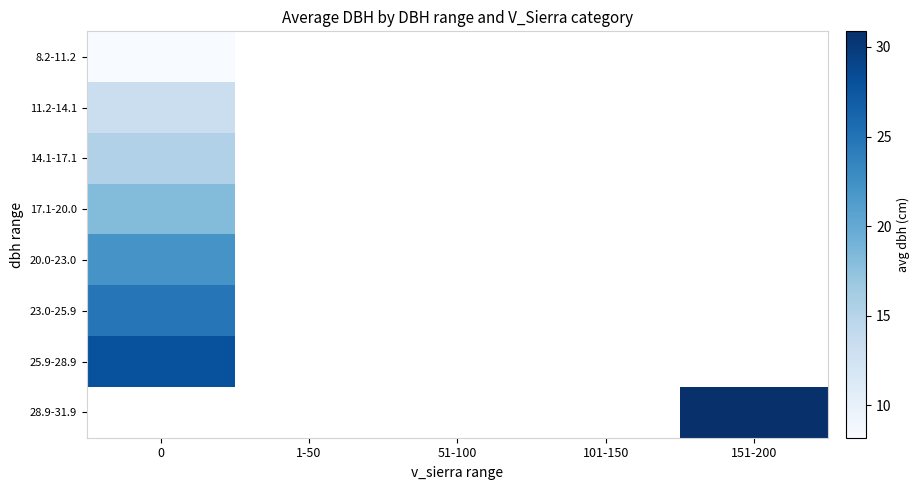

What is the maximum value shown in the chart?

30.9